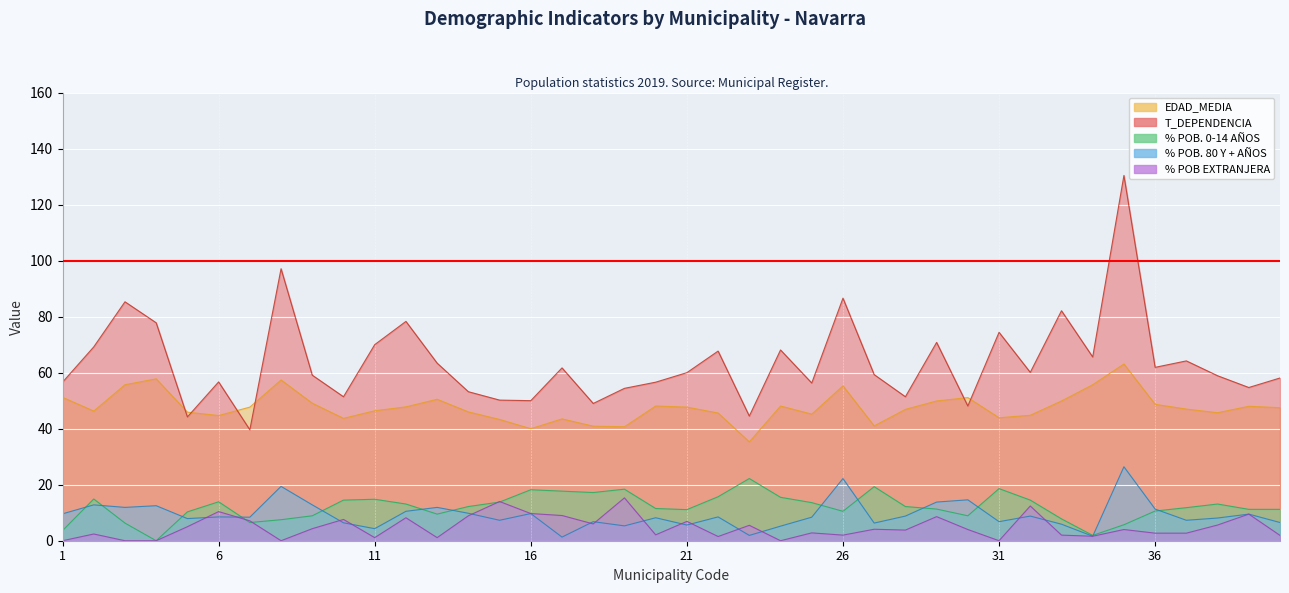

Between 31 and 4, which is larger?

4